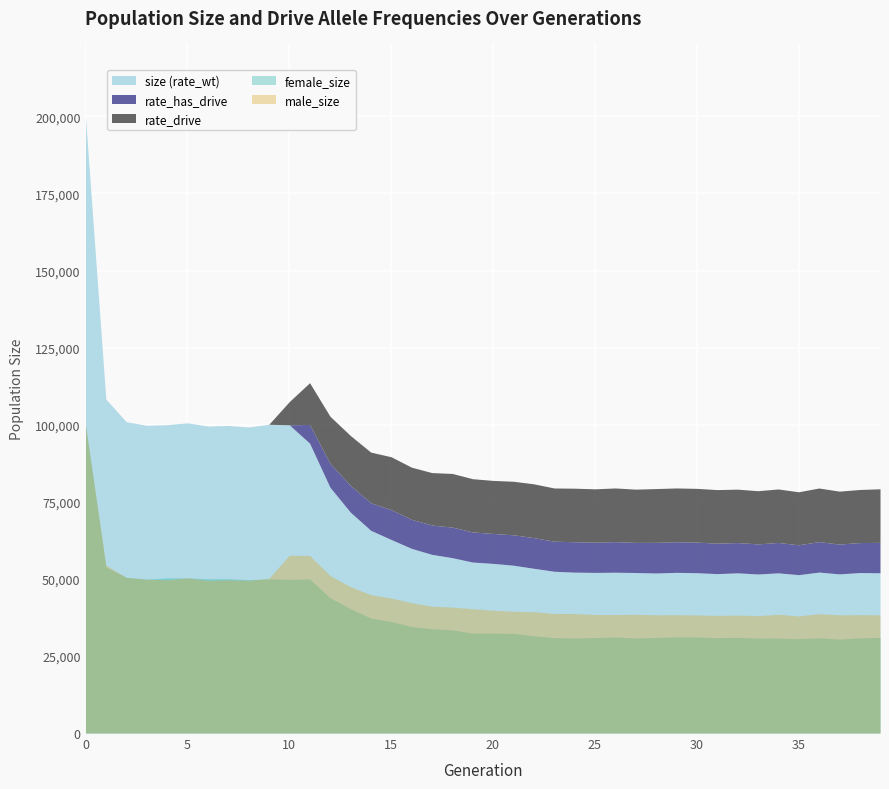

Reading left to right, extract all data points from this chart.

size: 199699.0	108310.0	100978.0	99826.0	100007.0	100618.0	99578.0	99762.0	99261.0	100147.0	107482.0	107579.0	94995.0	87830.0	82186.0	79947.0	76810.0	74961.0	74286.0	72721.0	72228.0	71797.0	70881.0	69725.0	69551.0	69400.0	69575.0	69330.0	69346.0	69551.0	69430.0	69078.0	69277.0	68842.0	69309.0	68552.0	69585.0	68785.0	69271.0	69345.0
female_size: 99850.0	53876.0	50509.0	49932.0	50324.0	50288.0	50070.0	50062.0	49735.0	49998.0	49826.0	49989.0	43902.0	40335.0	37308.0	36162.0	34541.0	33808.0	33447.0	32403.0	32372.0	32303.0	31523.0	30954.0	30805.0	30953.0	31142.0	30823.0	30993.0	31167.0	31132.0	30931.0	31017.0	30777.0	30795.0	30571.0	30886.0	30460.0	30875.0	30999.0
male_size: 99849.0	54434.0	50469.0	49894.0	49683.0	50330.0	49508.0	49700.0	49526.0	50149.0	57656.0	57590.0	51093.0	47495.0	44878.0	43785.0	42269.0	41153.0	40839.0	40318.0	39856.0	39494.0	39358.0	38771.0	38746.0	38447.0	38433.0	38507.0	38353.0	38384.0	38298.0	38147.0	38260.0	38065.0	38514.0	37981.0	38699.0	38325.0	38396.0	38346.0
rate_wt: 1.0	1.0	1.0	1.0	1.0	1.0	1.0	1.0	1.0	1.0	0.9	0.9	0.8	0.8	0.8	0.8	0.8	0.8	0.8	0.8	0.8	0.8	0.8	0.8	0.8	0.8	0.7	0.8	0.7	0.7	0.7	0.7	0.7	0.7	0.7	0.7	0.8	0.8	0.8	0.7
rate_drive: 0.0	0.0	0.0	0.0	0.0	0.0	0.0	0.0	0.0	0.0	0.1	0.1	0.2	0.2	0.2	0.2	0.2	0.2	0.2	0.2	0.2	0.2	0.2	0.2	0.2	0.2	0.3	0.2	0.3	0.3	0.3	0.3	0.3	0.3	0.3	0.3	0.2	0.2	0.2	0.3
rate_has_drive: 0.0	0.0	0.0	0.0	0.0	0.0	0.0	0.0	0.0	0.0	0.1	0.2	0.2	0.3	0.3	0.3	0.3	0.4	0.4	0.4	0.4	0.4	0.4	0.4	0.4	0.4	0.4	0.4	0.4	0.4	0.4	0.4	0.4	0.4	0.4	0.4	0.4	0.4	0.4	0.4